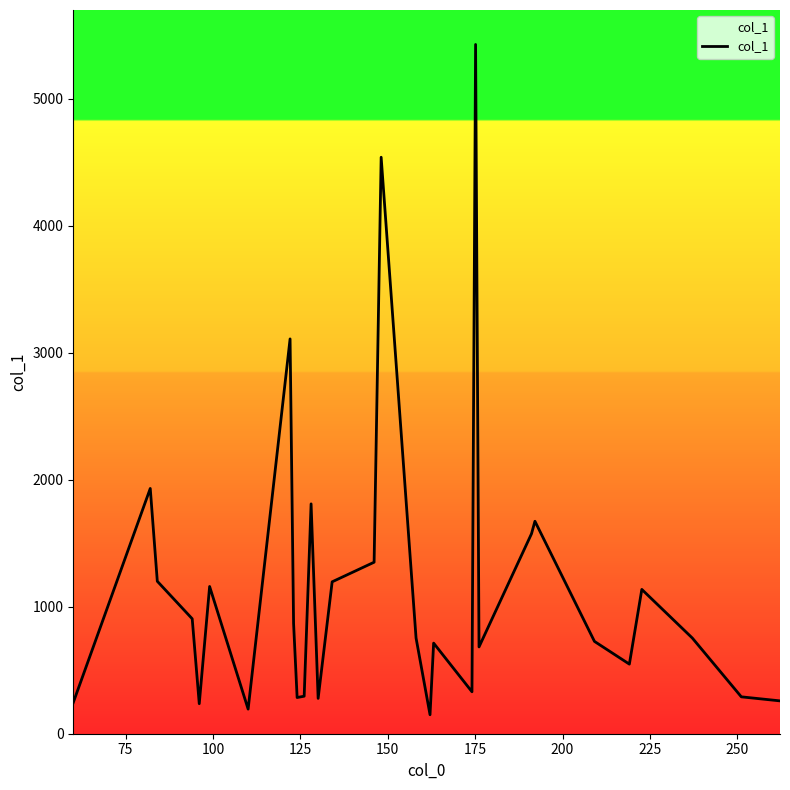

What is the smallest value displayed?

149.5